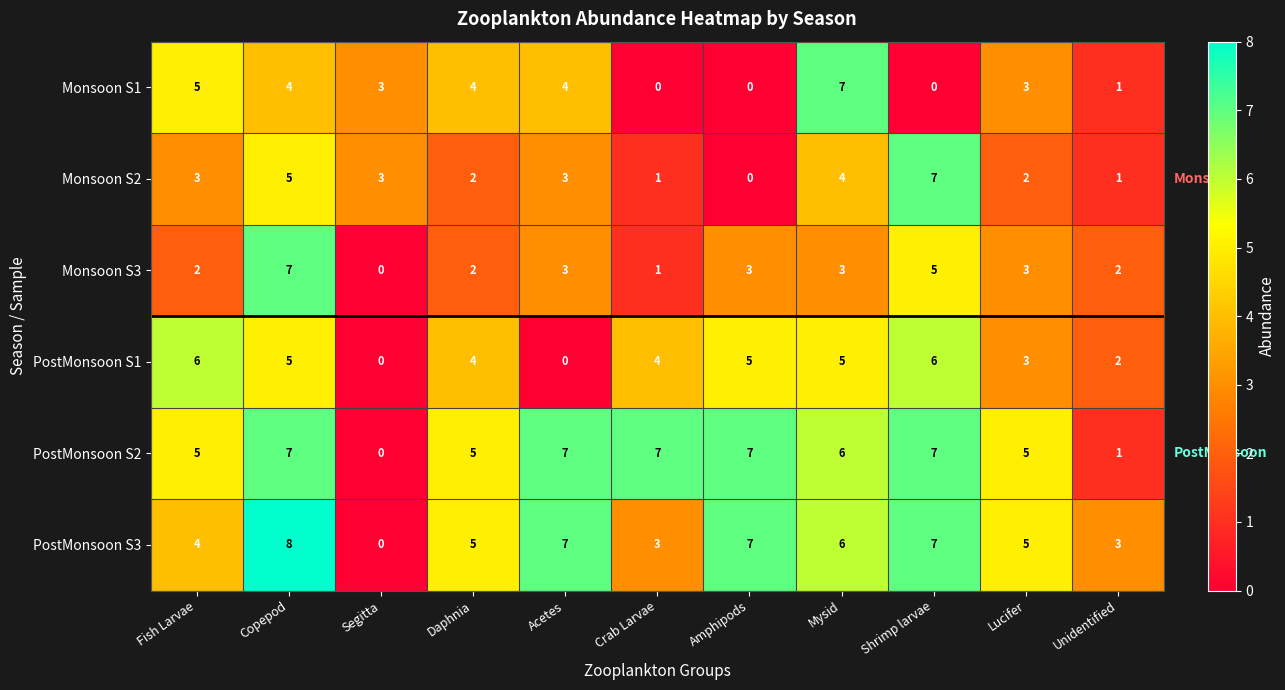

Is it true that PostMonsoon S1 equals 3 at Lucifer?

True